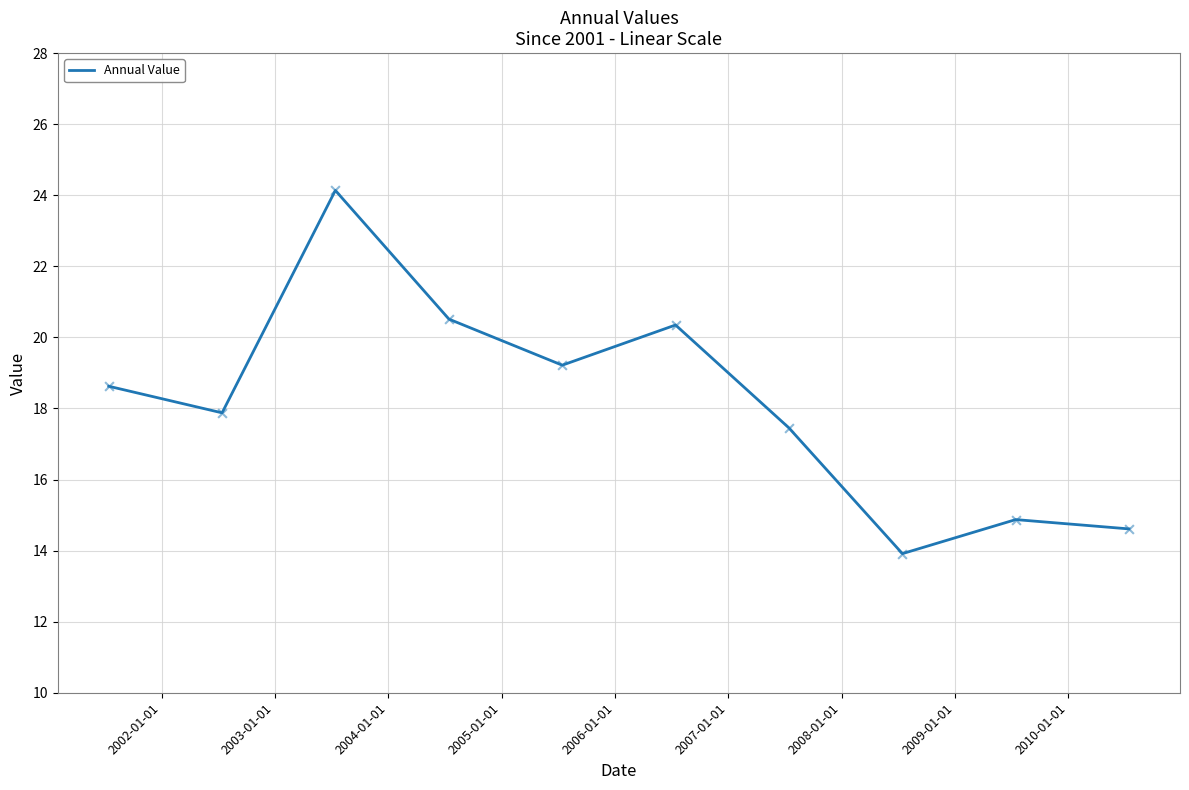

What is the difference between the maximum and minimum values?

10.2